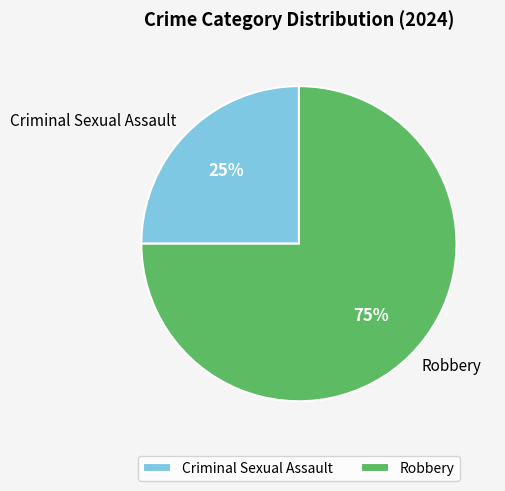

Count the number of slices in the pie.

2